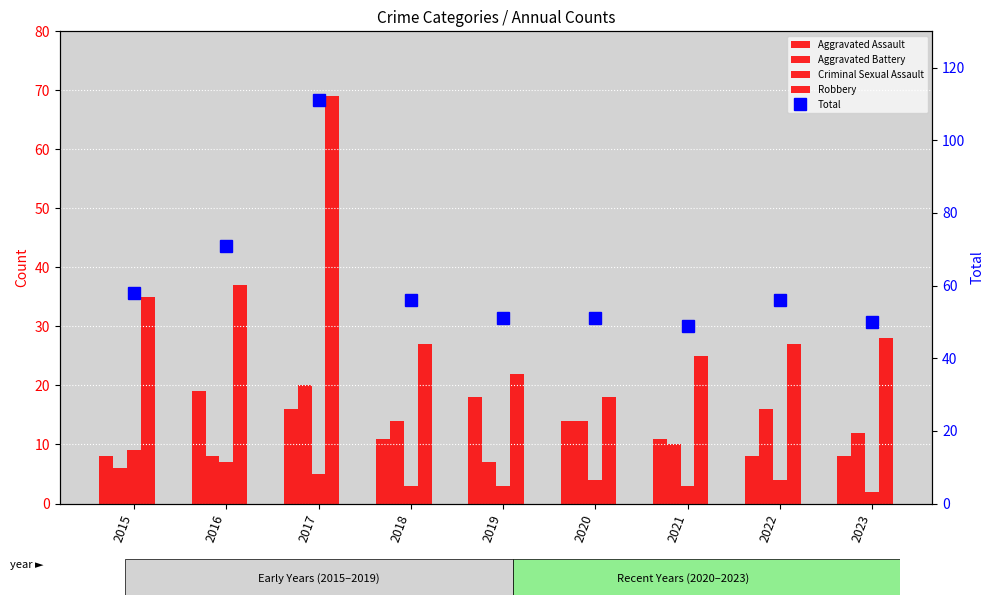

Rank the series by their maximum value, from lowest to highest.

Criminal Sexual Assault, Aggravated Assault, Aggravated Battery, Robbery, Total